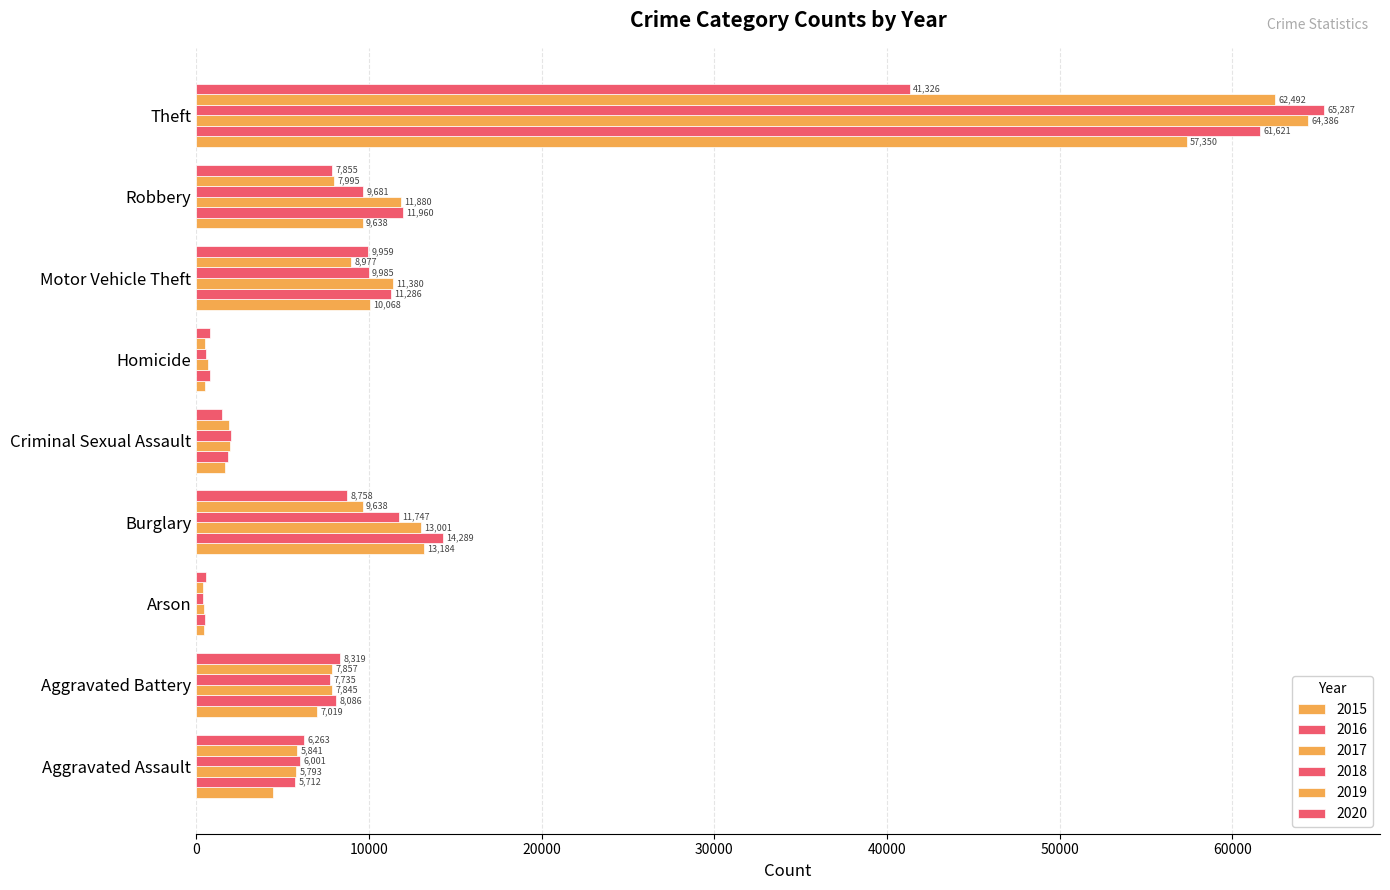

What is the value of the 2017 bar at the 5th from the left?

1961